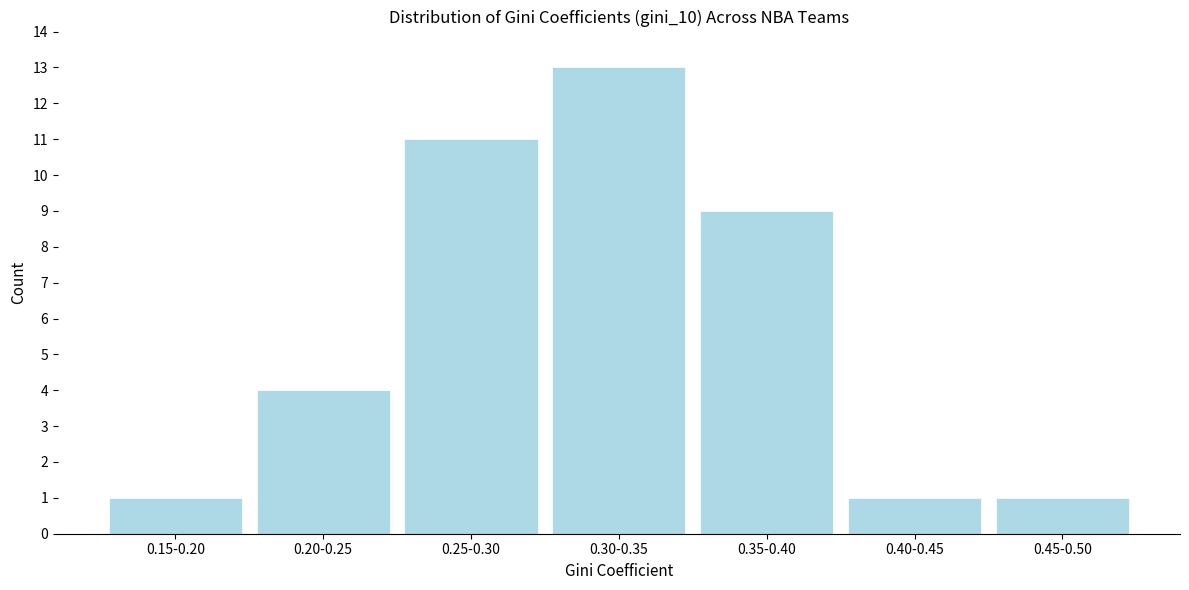

Reading right to left, extract all data points from this chart.

0.45-0.50=1	0.40-0.45=1	0.35-0.40=9	0.30-0.35=13	0.25-0.30=11	0.20-0.25=4	0.15-0.20=1